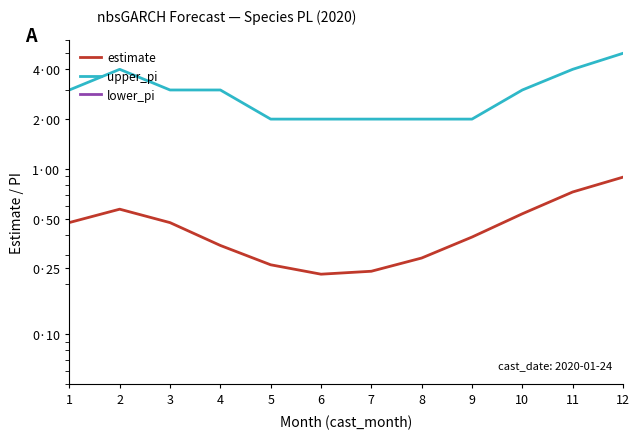

True or false: lower_pi and estimate cross at least once.

False